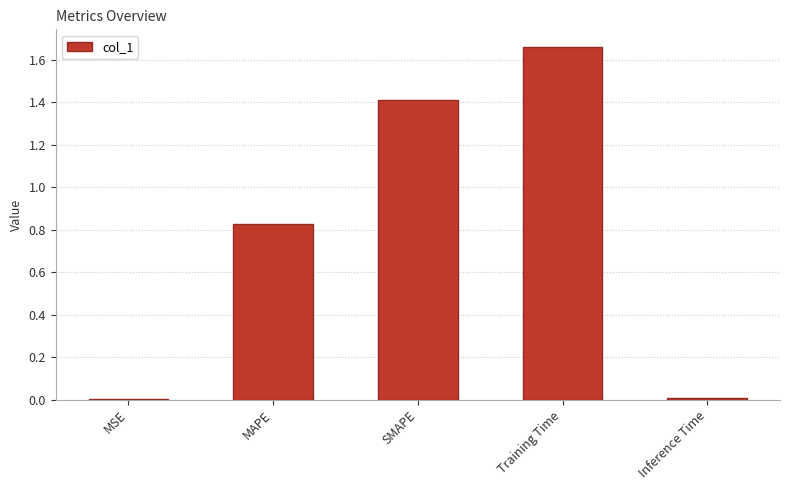

Which category has the highest value across all series?

Training Time